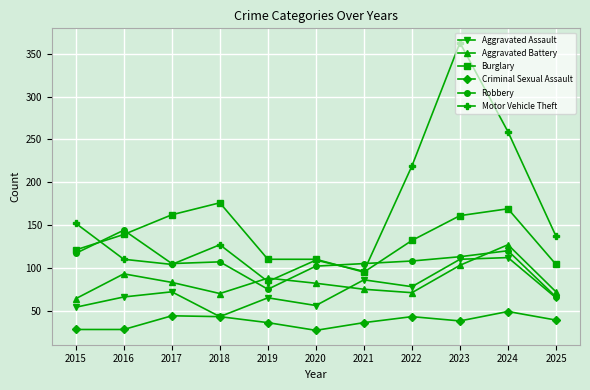

What is the greatest value displayed?

363